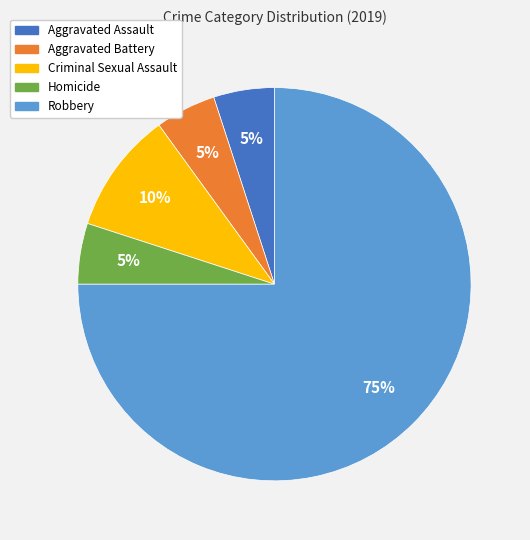

Is there a majority slice in this chart?

Yes